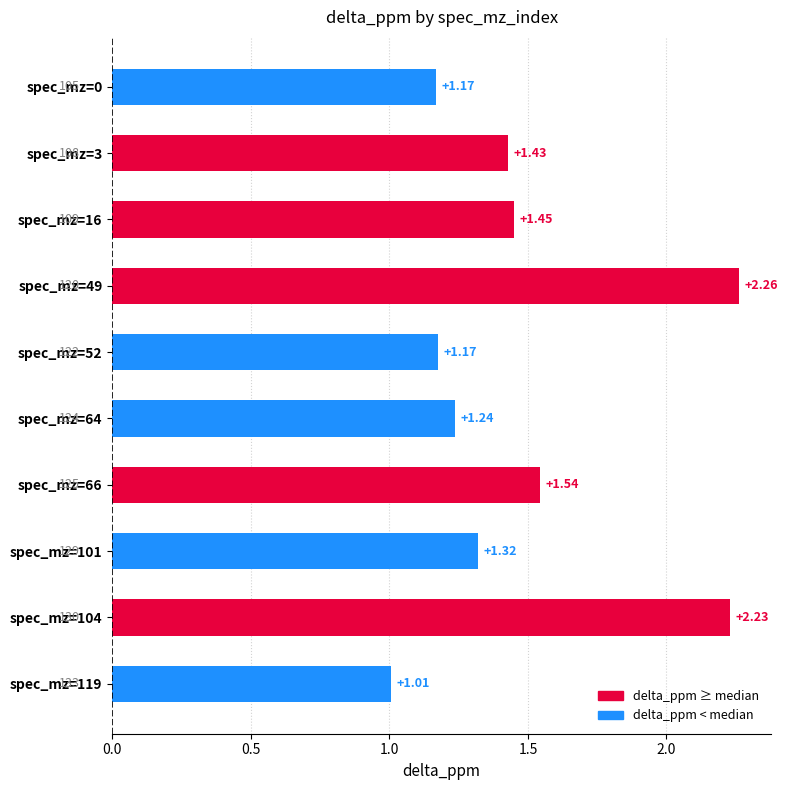

What is the difference between the values at spec_mz=49 and spec_mz=101?

0.9